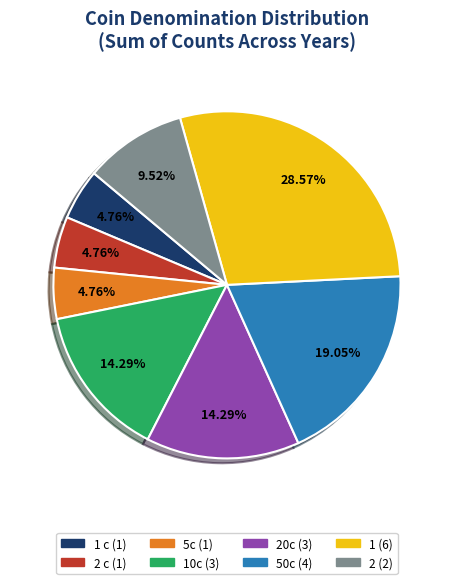

Is there a majority slice in this chart?

No